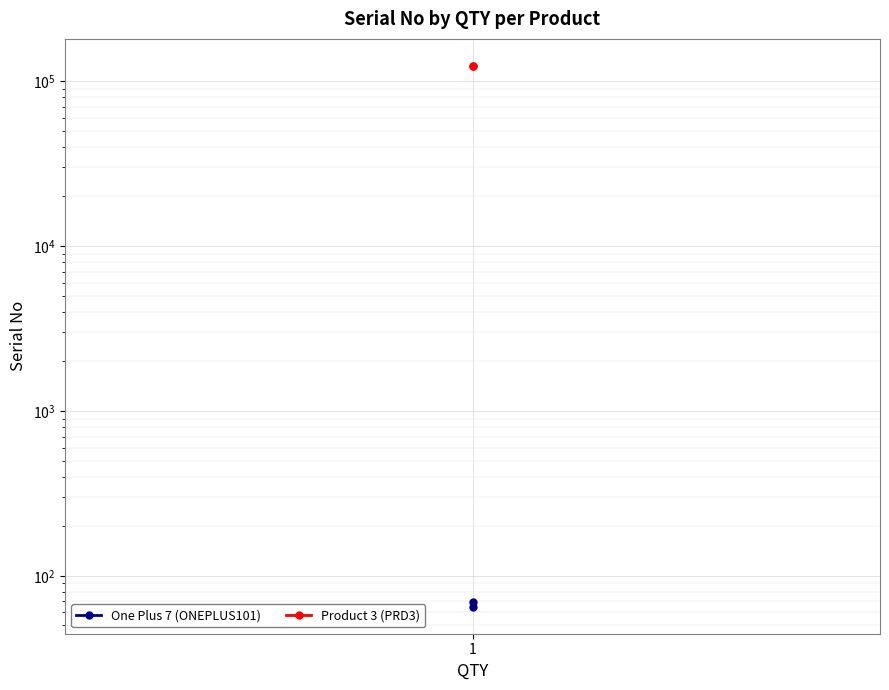

Between 1 and 1, which is larger?

1